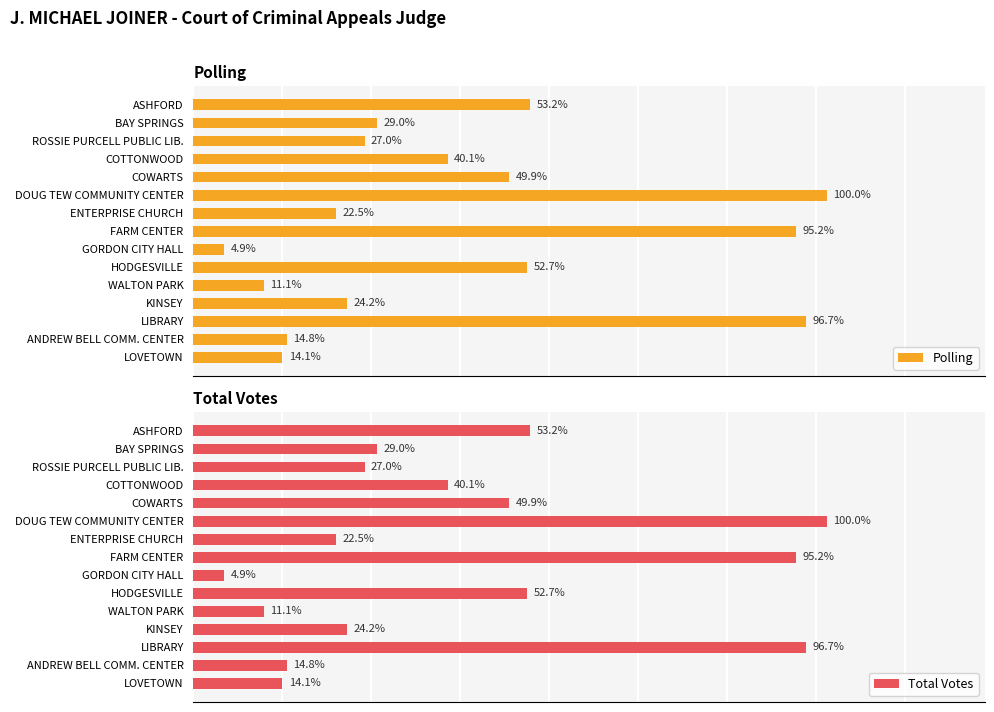

Is the value of Total Votes at LIBRARY greater than the value of Polling at KINSEY?

Yes